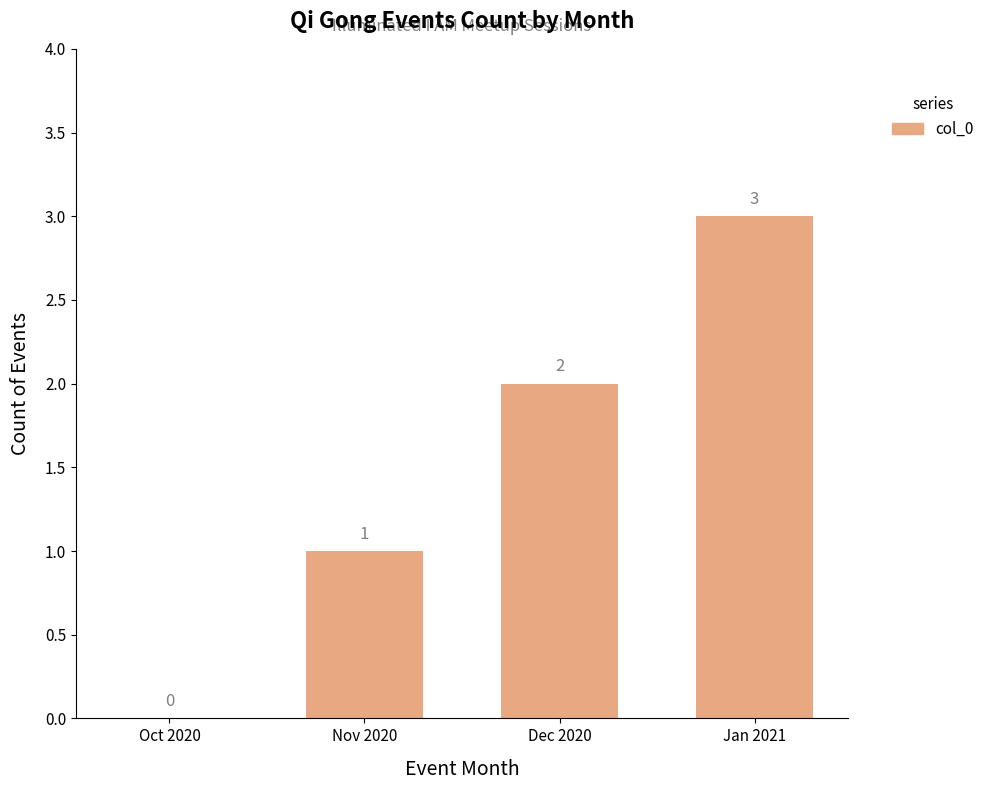

True or false: the data shows 2 at Nov 2020.

False